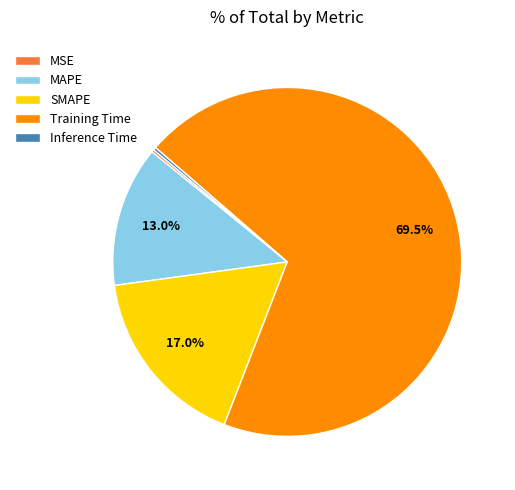

Does MAPE account for over 50% of the chart?

No